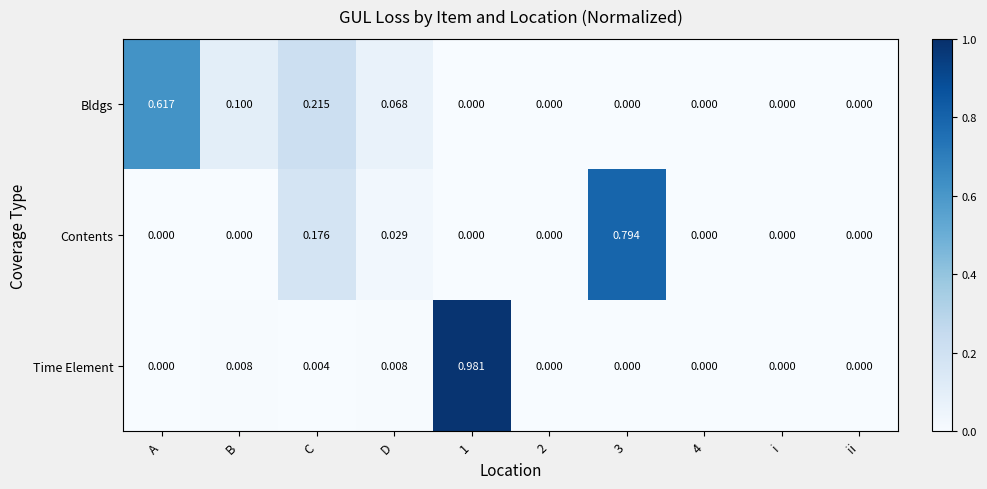

At which label does Bldgs reach its peak?

A